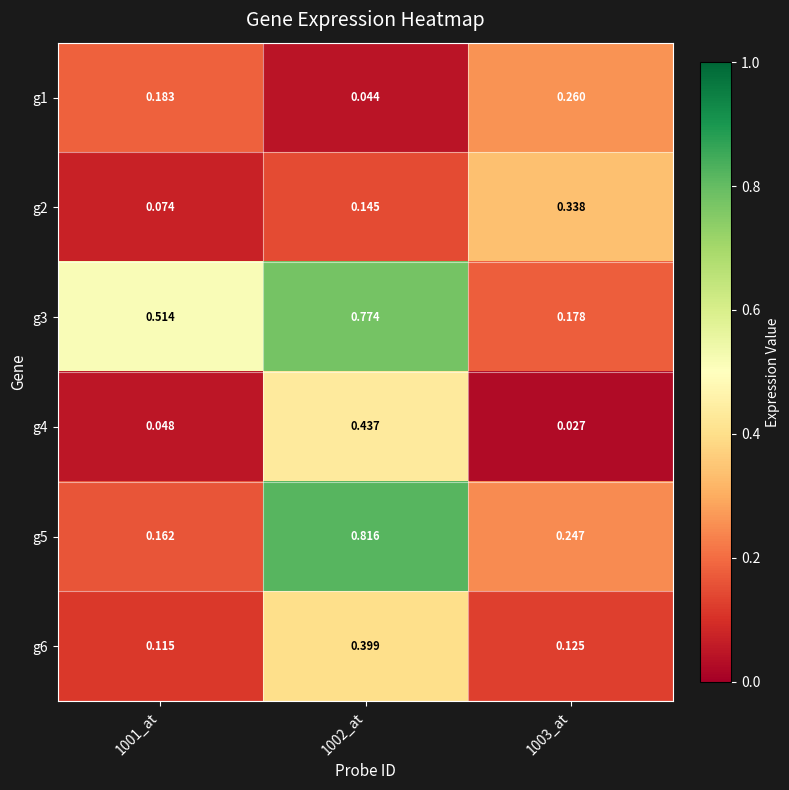

How many categories are shown in the chart?

3